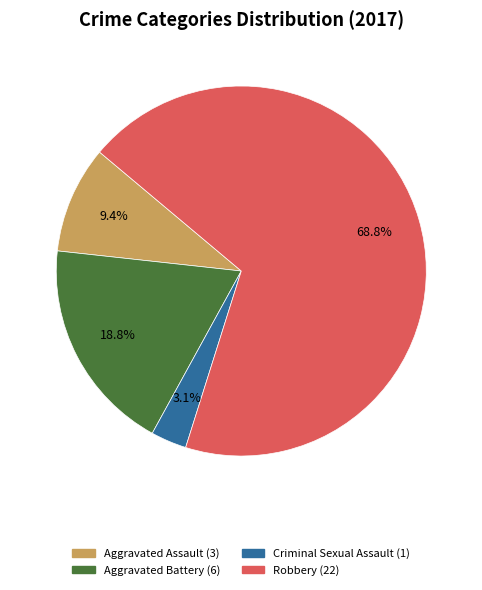

To the nearest percent, what percentage of the pie is Robbery?

69%